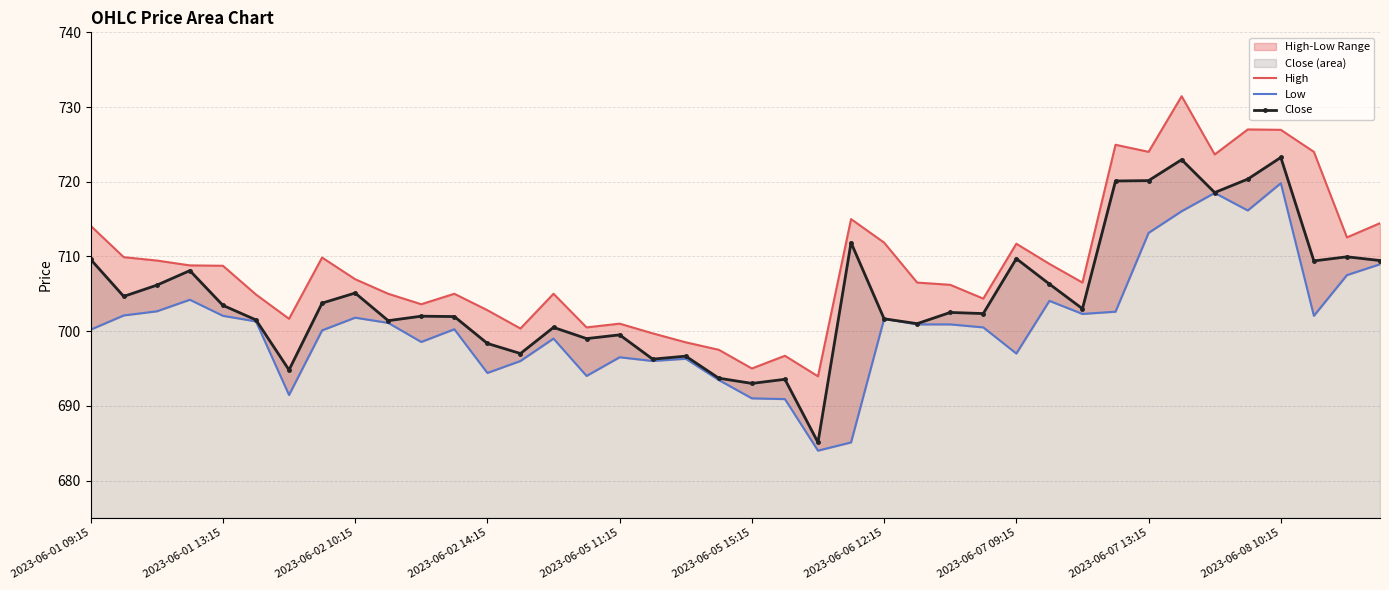

True or false: Close has more than 0 points higher than both neighbors.

True